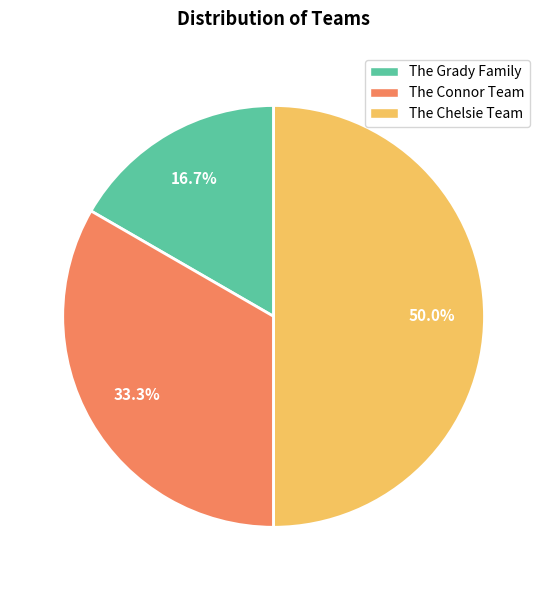

How many slices are in this pie chart?

3